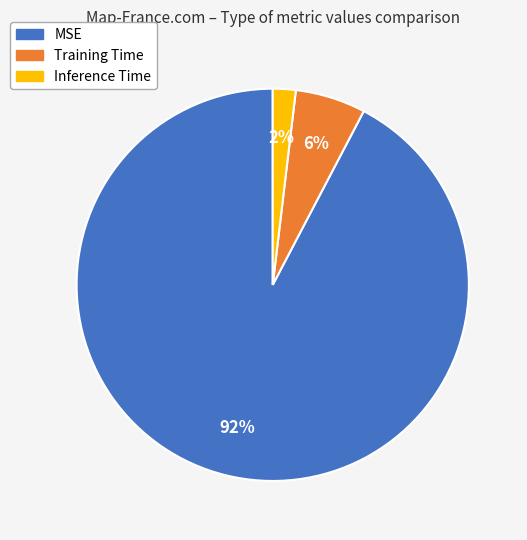

Count the number of slices in the pie.

3